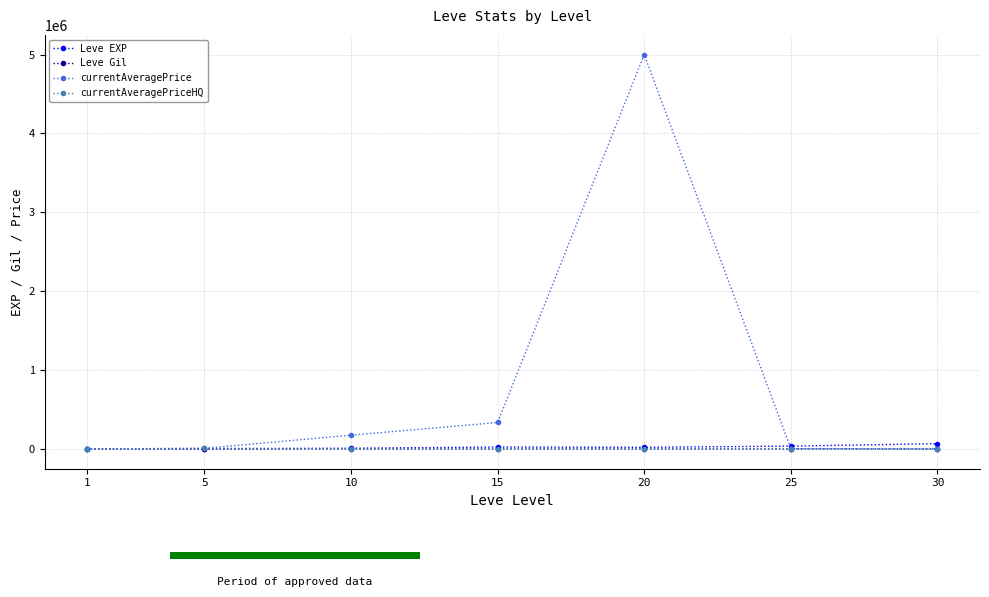

True or false: currentAveragePriceHQ has a value of 0.0 at 15.

True